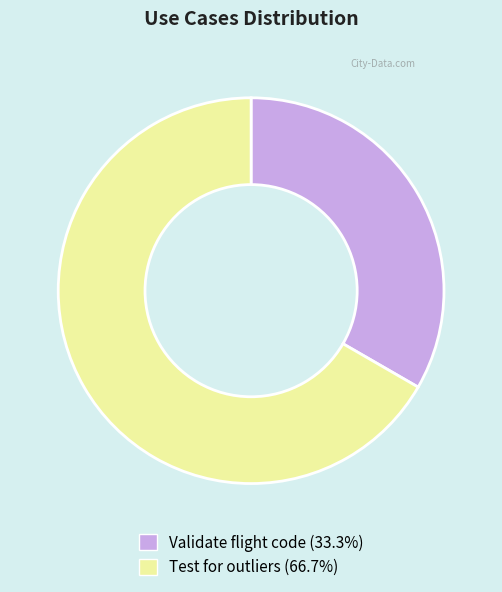

Is the sum of Test for outliers and Validate flight code greater than half?

Yes